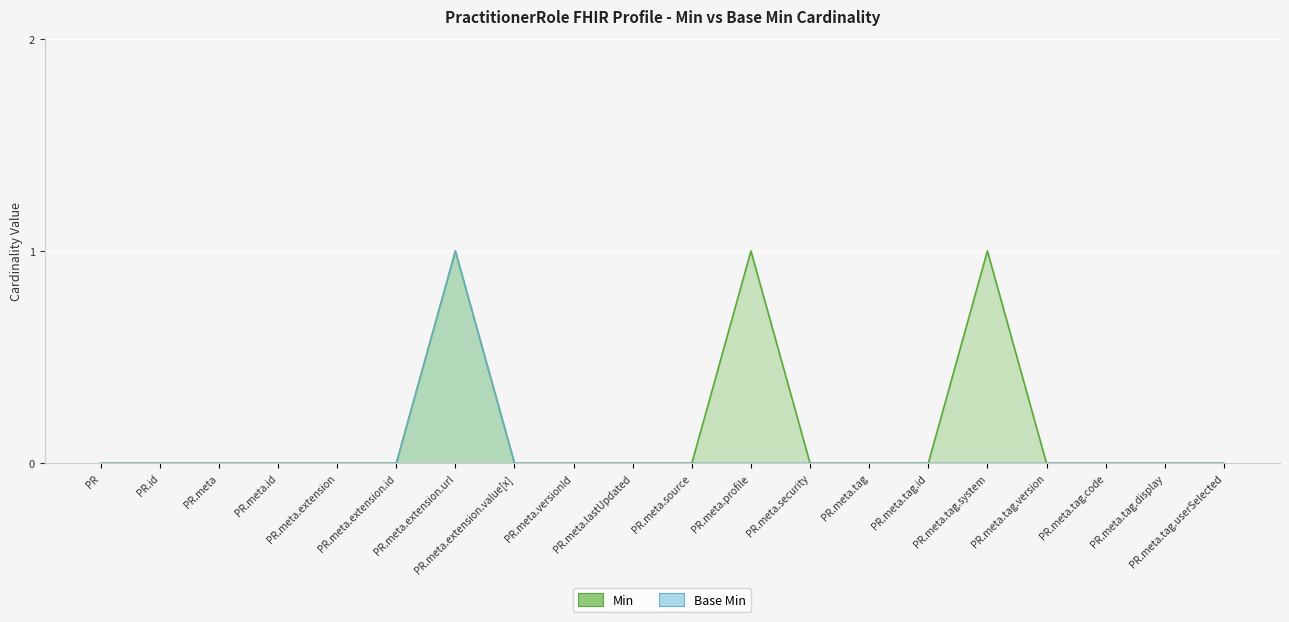

What is the label of the 7th point from the right?

PR.meta.tag